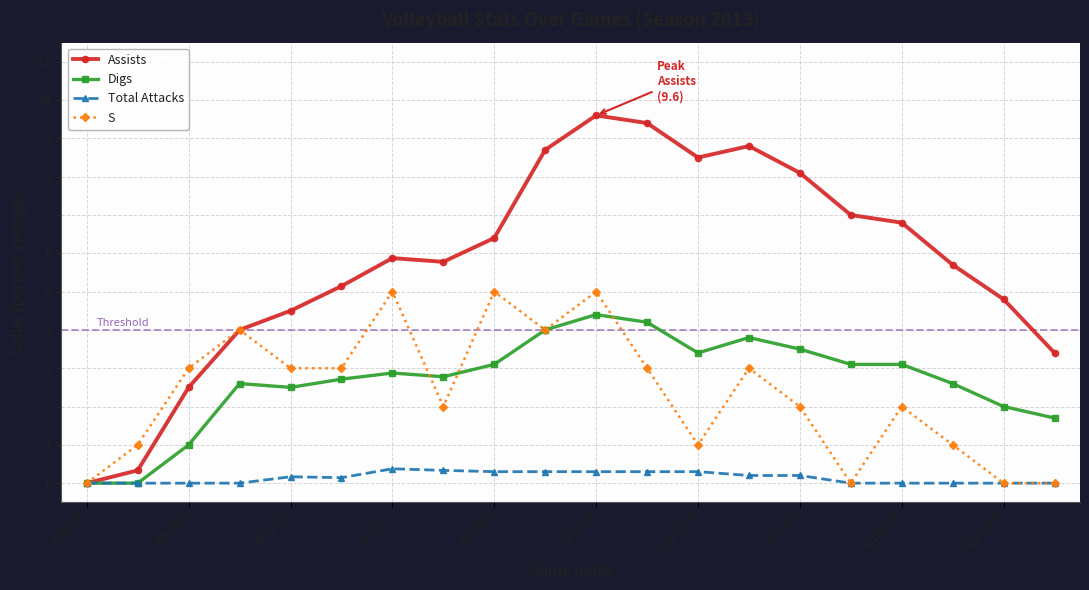

How many interior local peaks does the S series have?

6